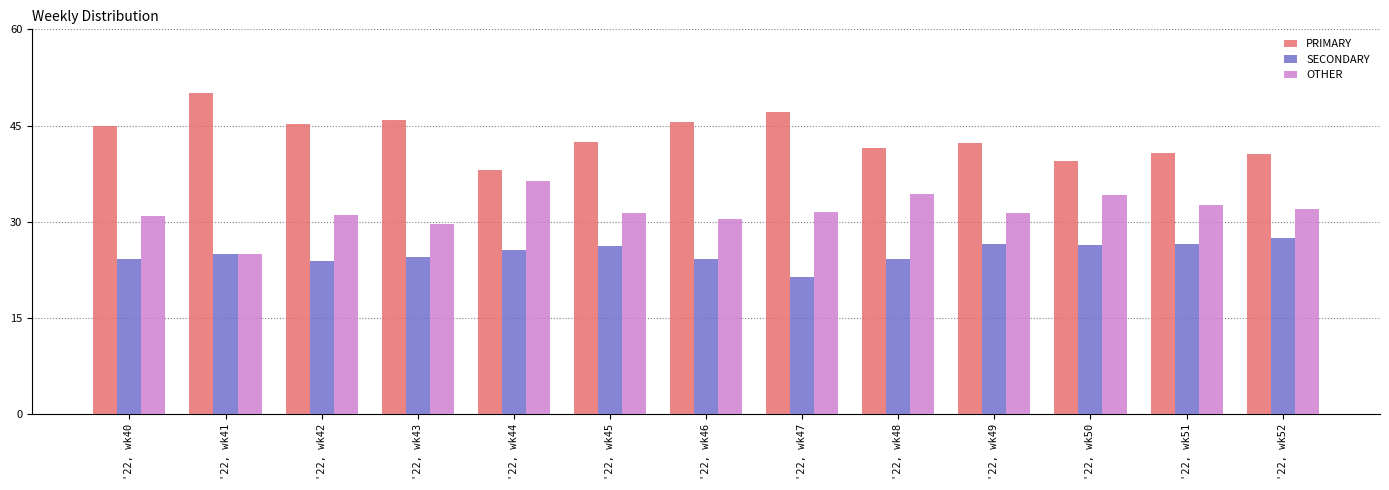

At '22, wk51, list the series in order from smallest to largest.

SECONDARY, OTHER, PRIMARY